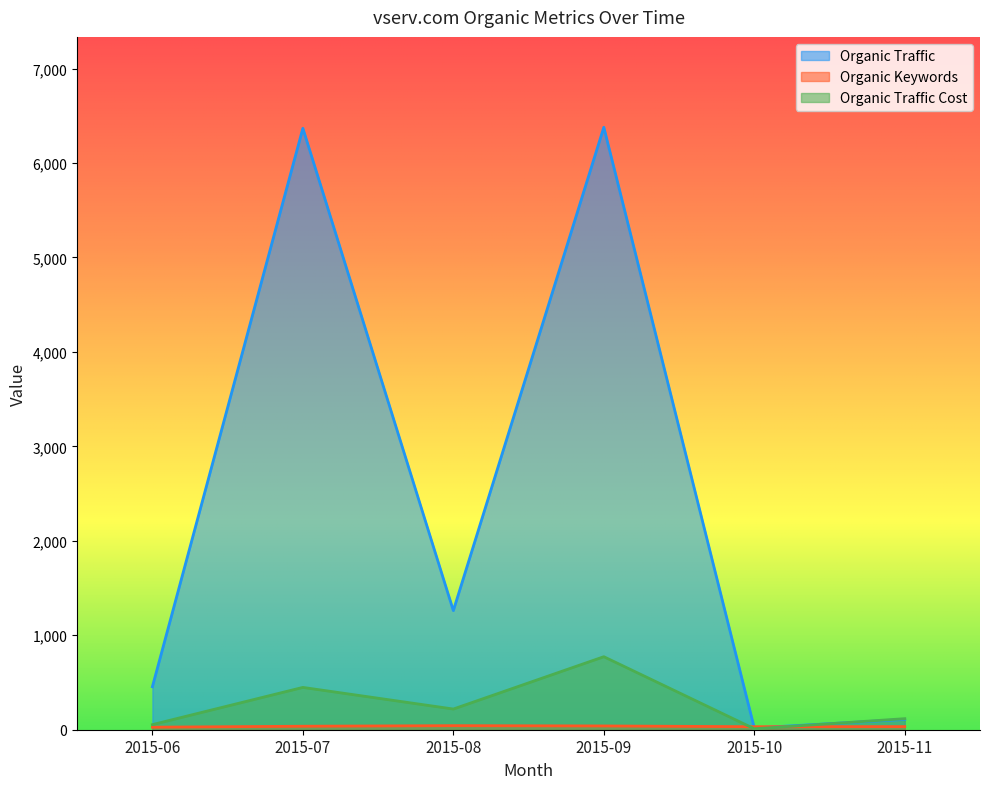

How many data points in Organic Traffic are above 1261?

2